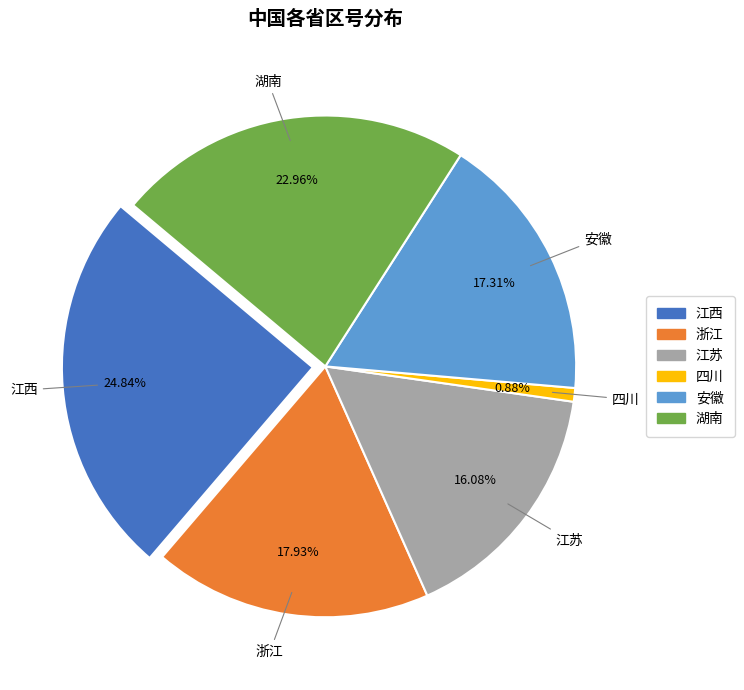

Which has a higher value, 江苏 or 四川?

江苏